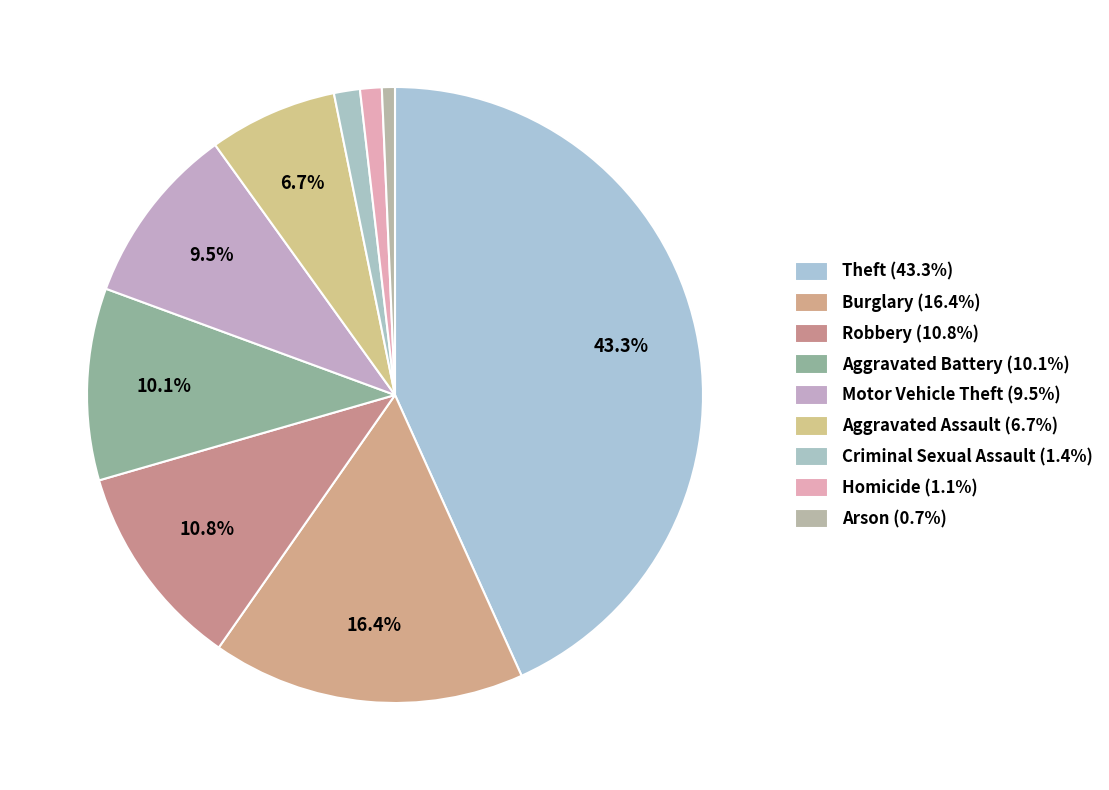

Does Burglary represent more than half of the total?

No